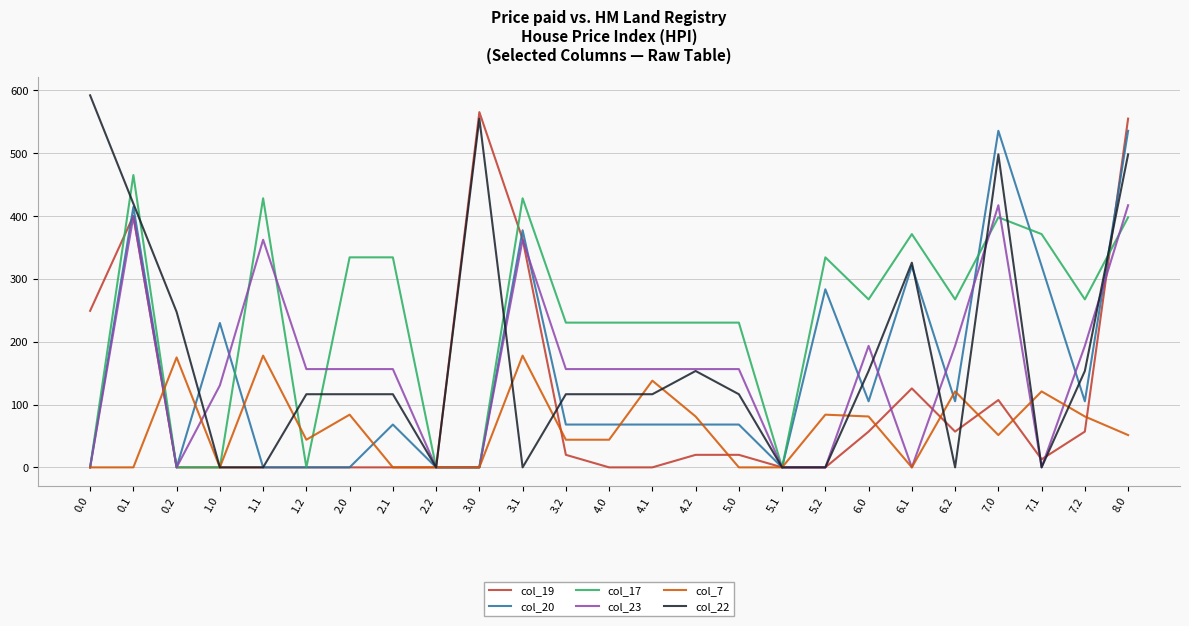

Does the chart have visible grid lines?

Yes